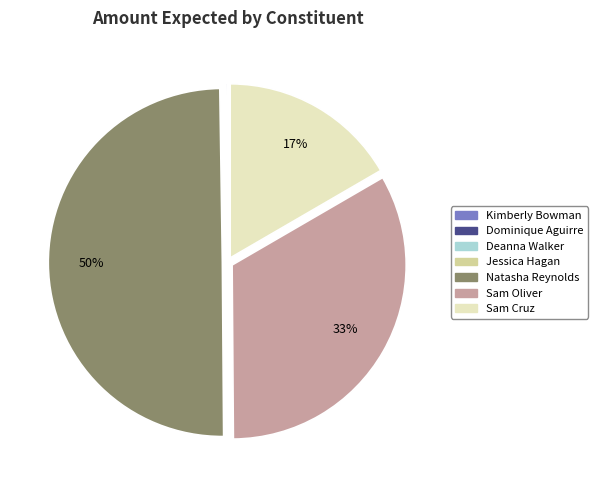

Which category has the biggest portion of the pie?

Natasha Reynolds